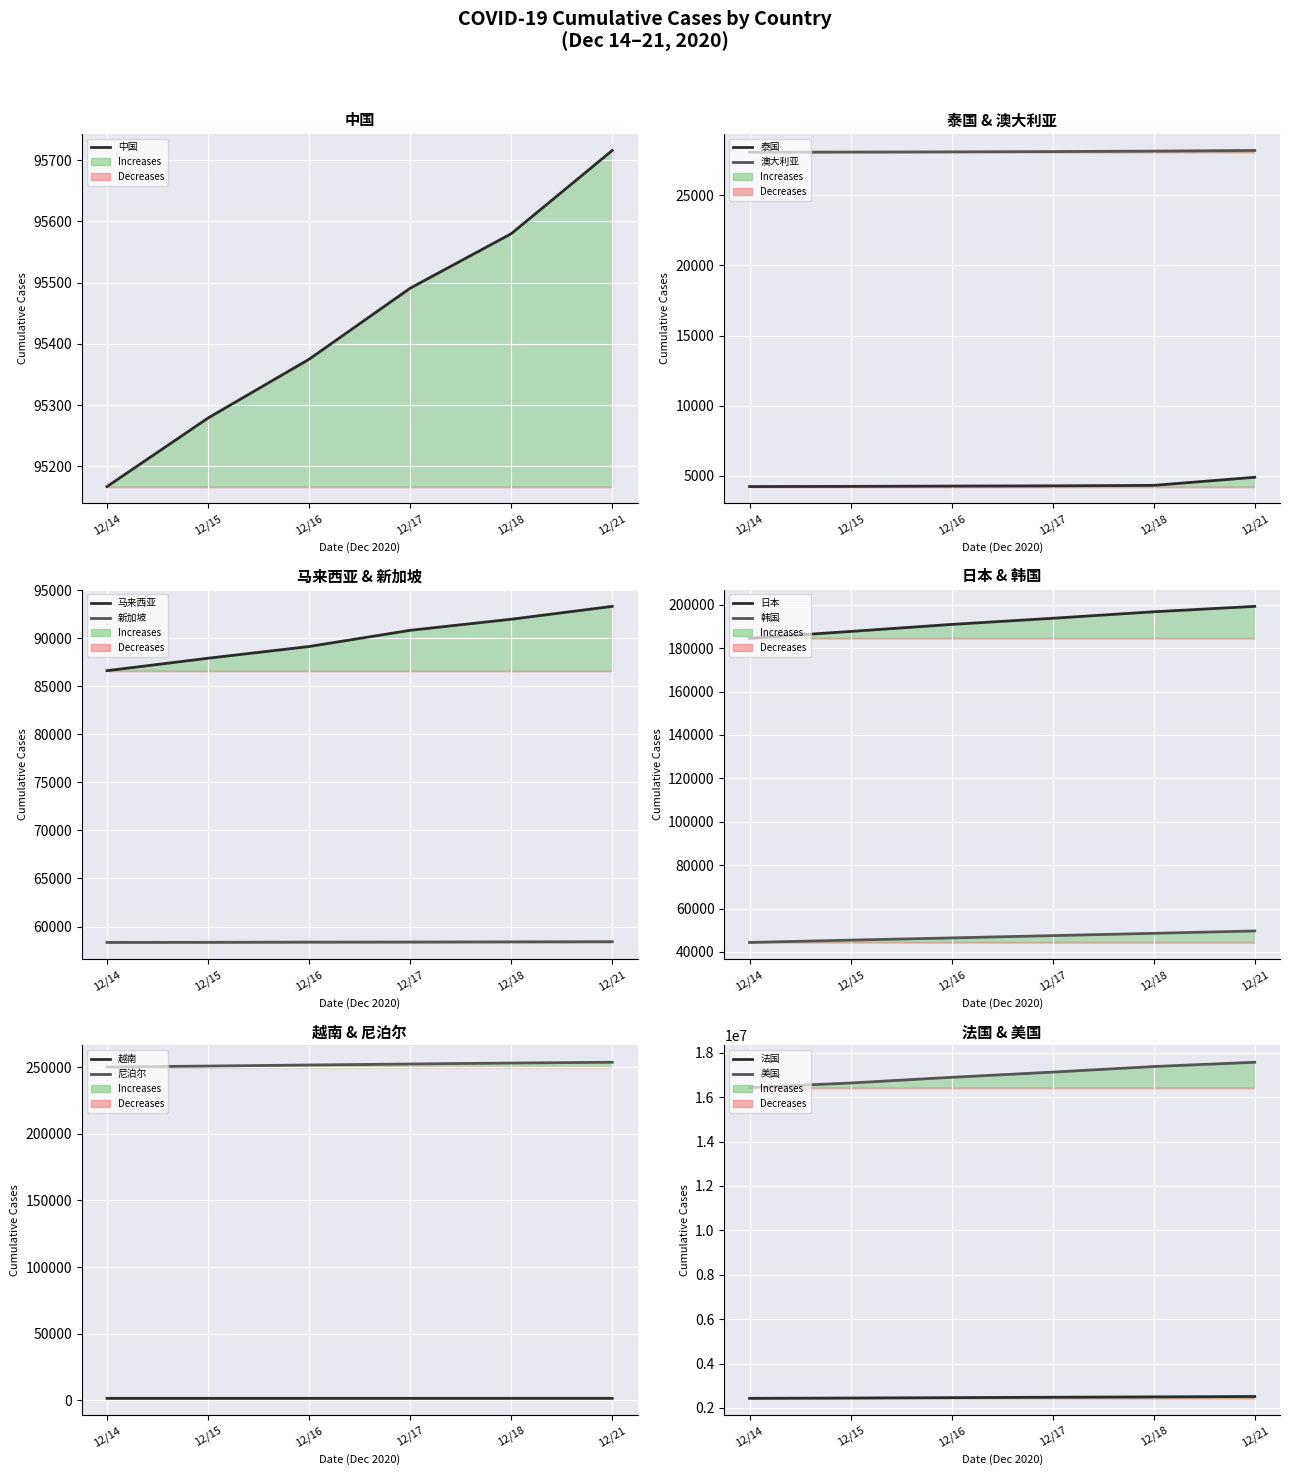

At which label does 12月16日 first exceed 89133?

中国